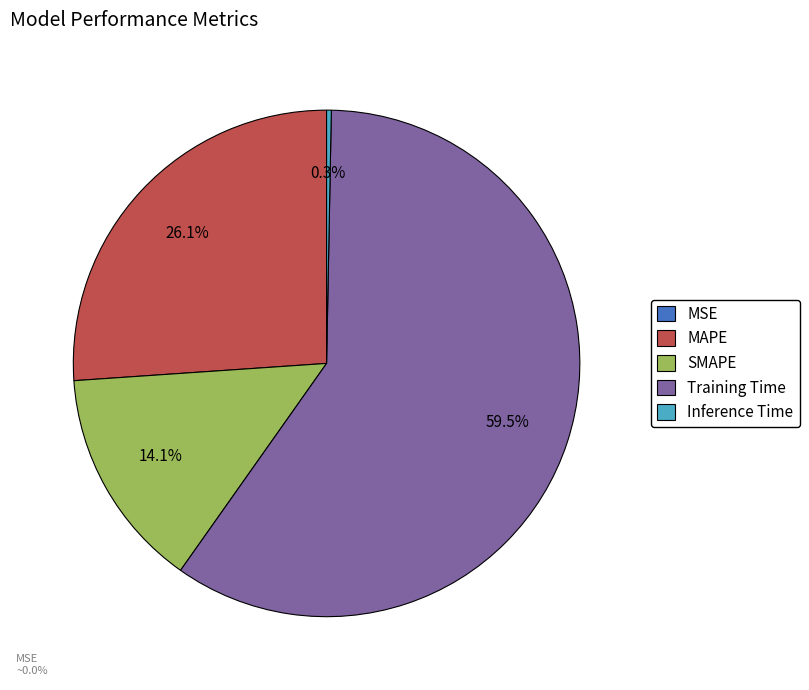

What is the largest slice in the pie chart?

Training Time